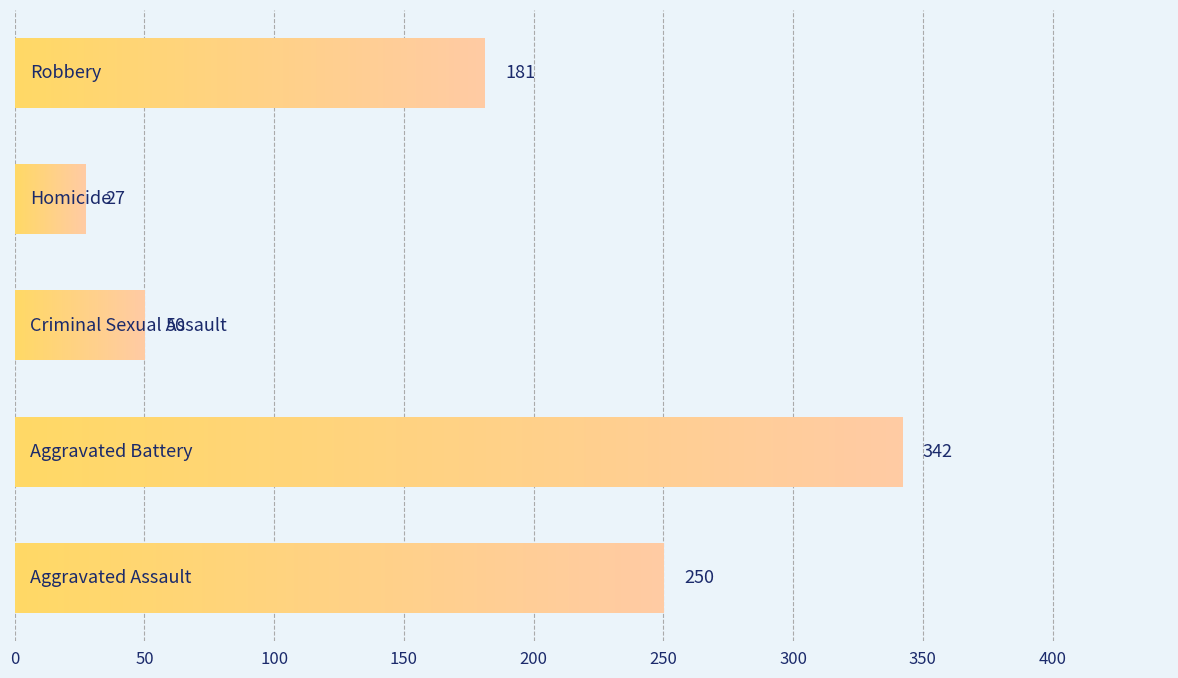

What is the greatest value displayed?

342